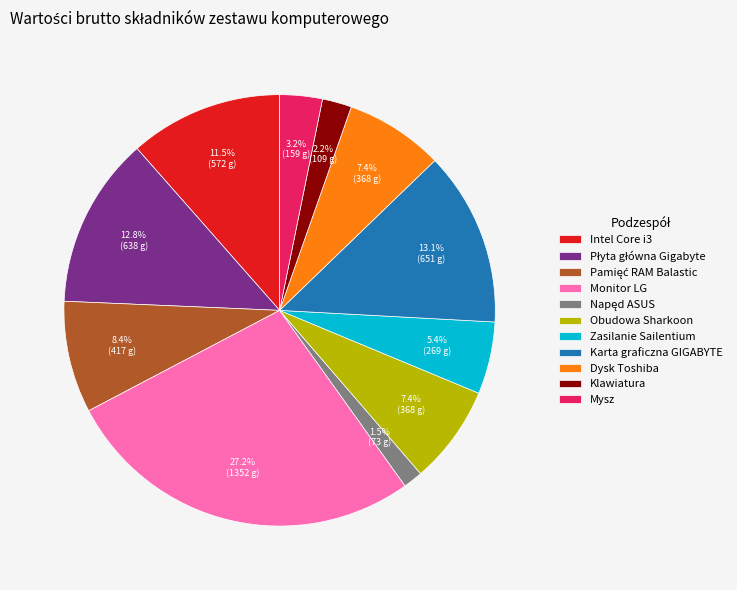

Is it true that Mysz is 3% of the pie?

True